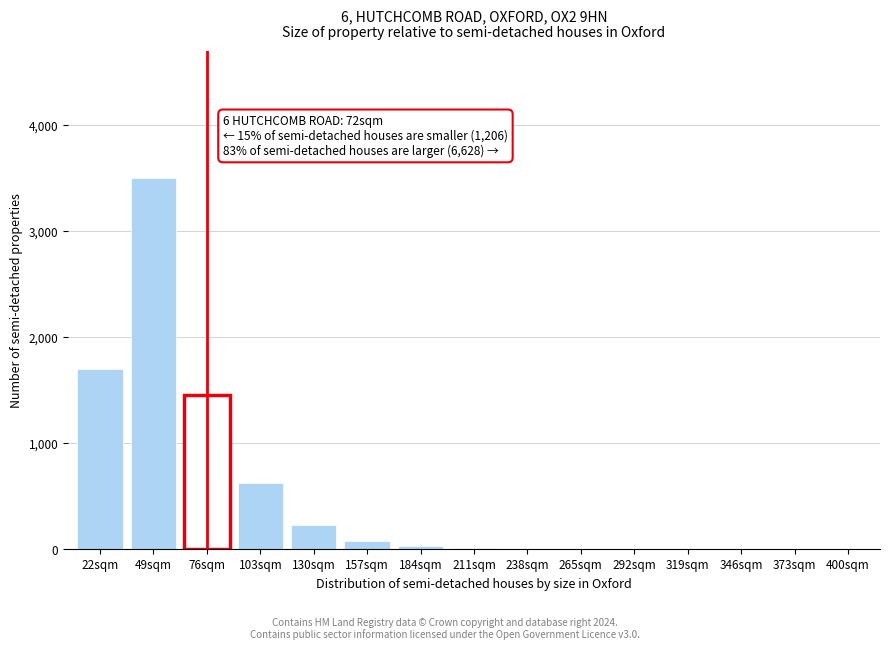

At which label is the value closest to 1750?

22sqm